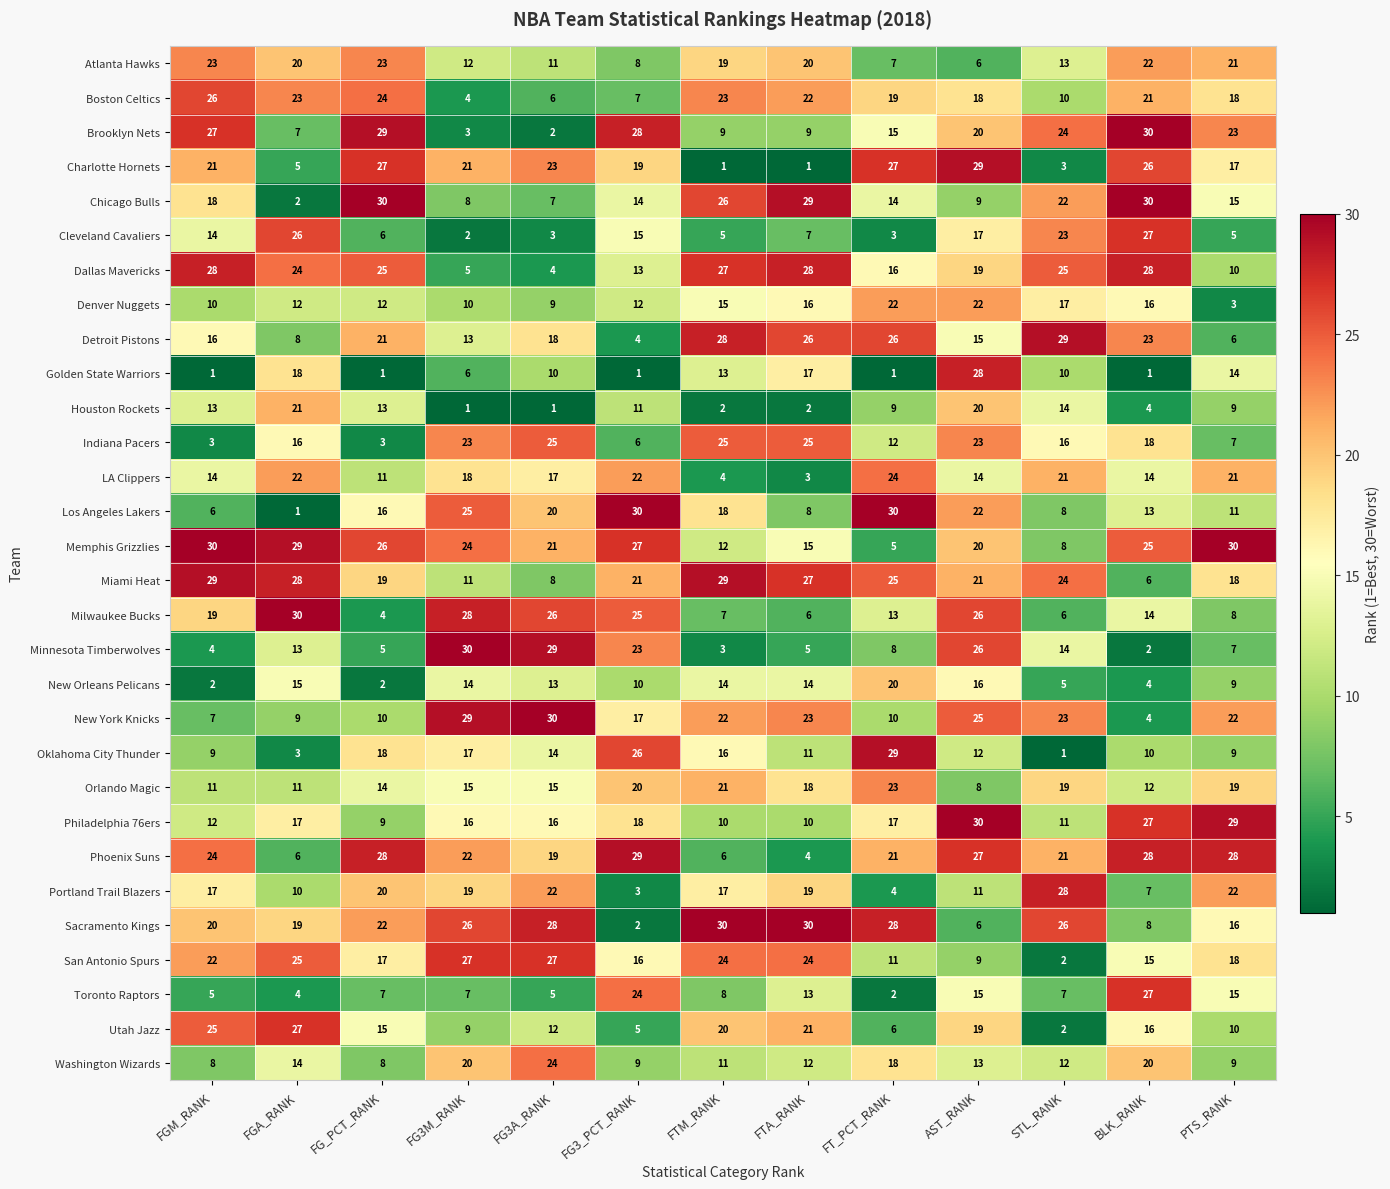

How many values in the Oklahoma City Thunder series are below 12?

6